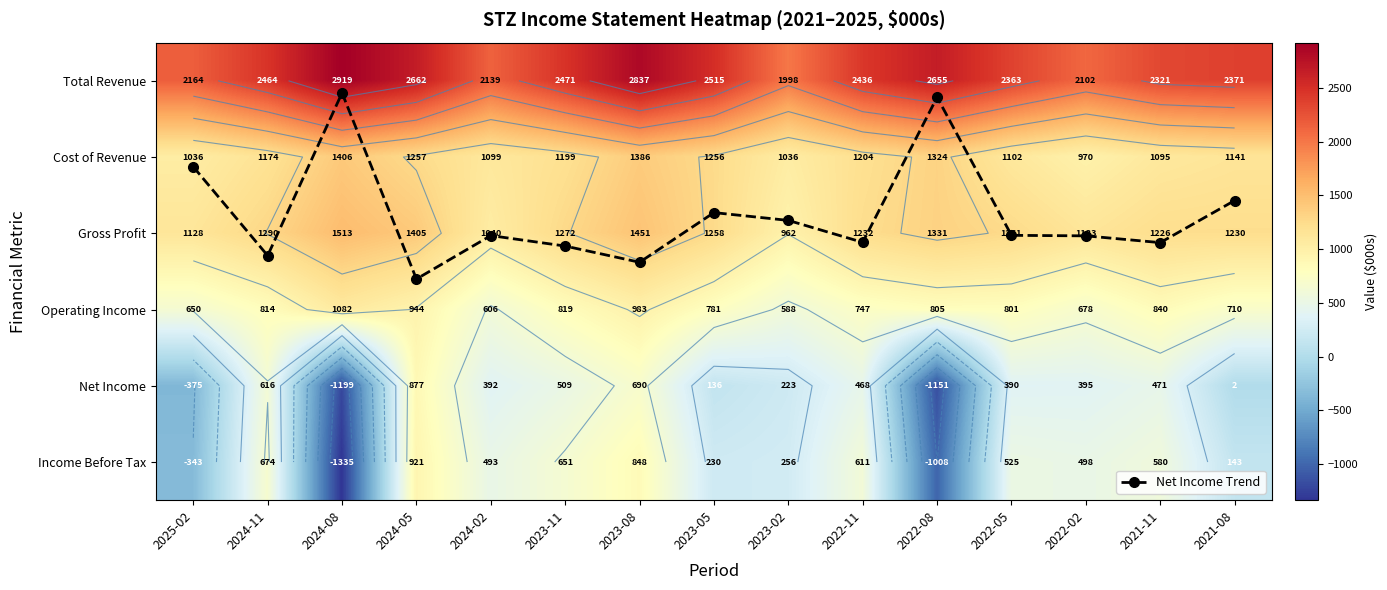

Read the Operating Income value at 2023-08.

982.7